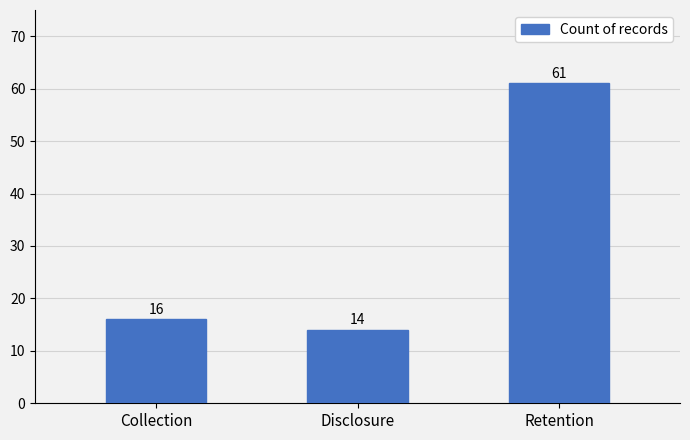

What is the maximum value shown in the chart?

61